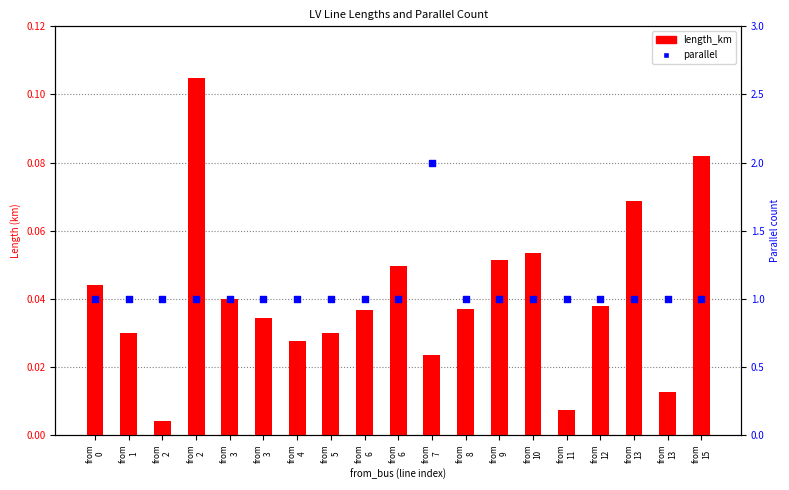

At how many categories does at least one series exceed 1?

1